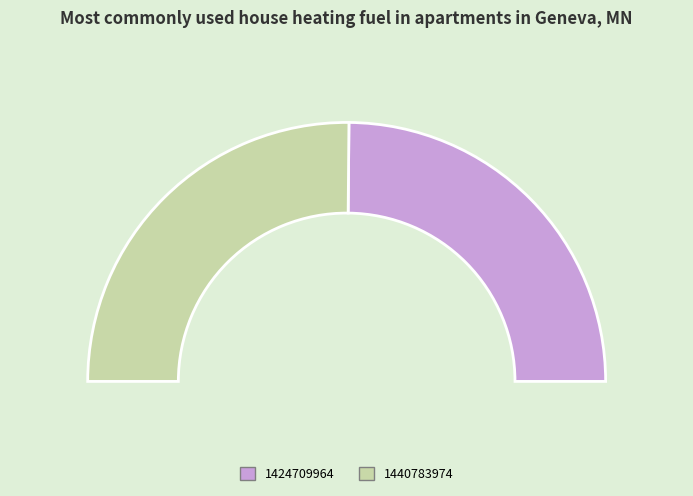

To the nearest percent, what is the difference between the 1440783974 and 1424709964 slice percentages?

1%